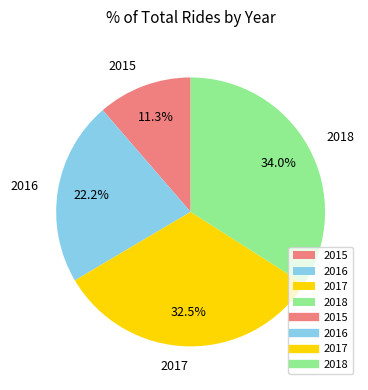

How many segments does this pie chart have?

4